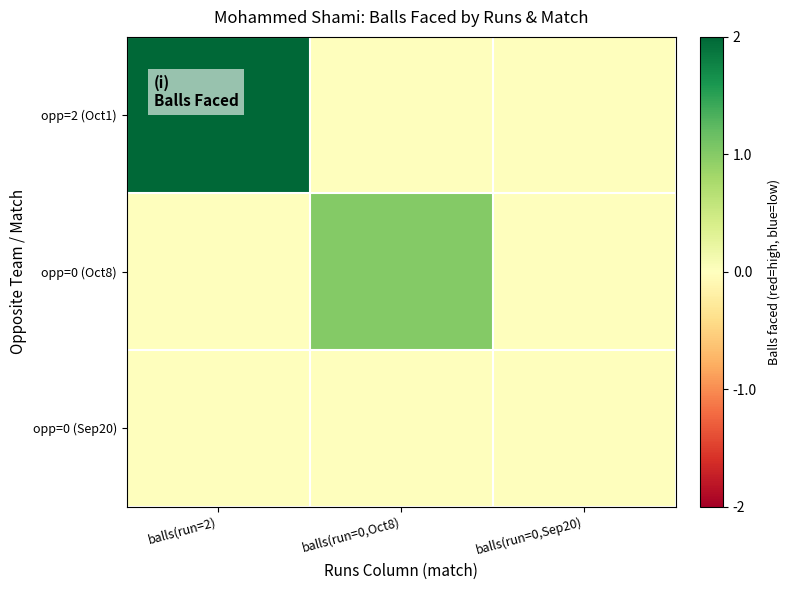

Count the number of data series in this chart.

3